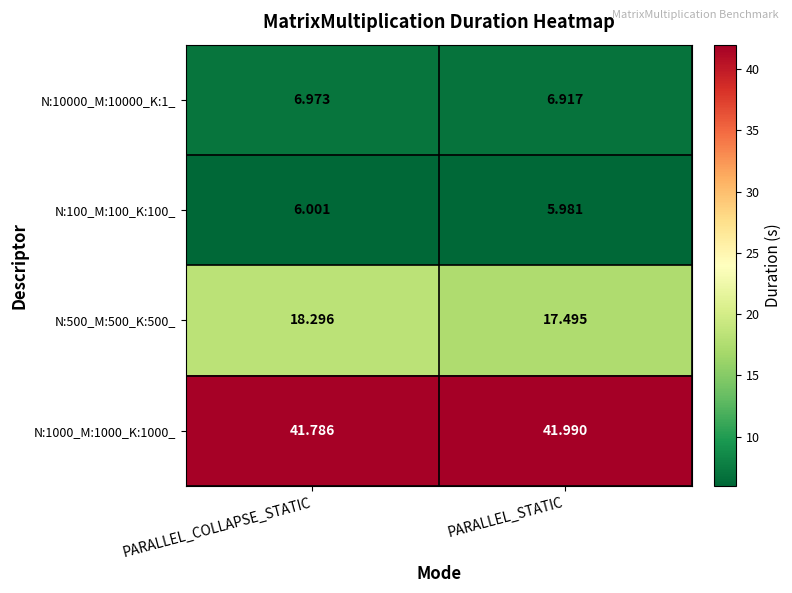

Is the value of N:100_M:100_K:100_ at PARALLEL_COLLAPSE_STATIC greater than the value of N:1000_M:1000_K:1000_ at PARALLEL_STATIC?

No